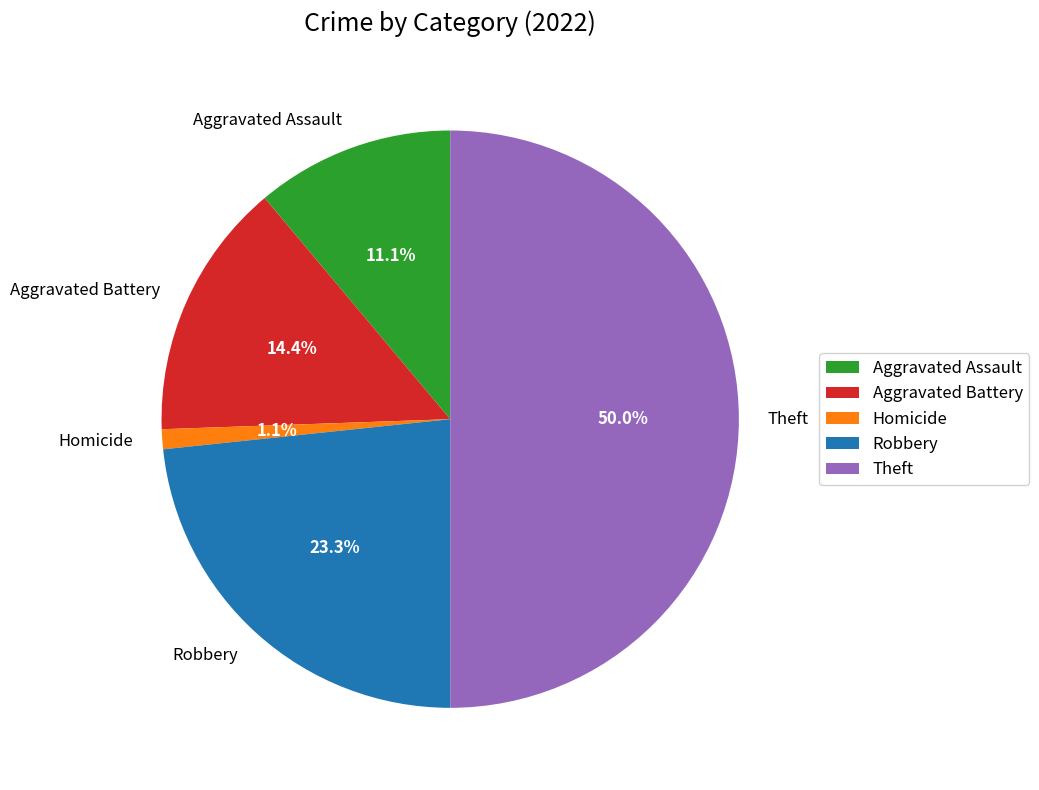

What percentage do Homicide and Robbery together represent?

24.4%